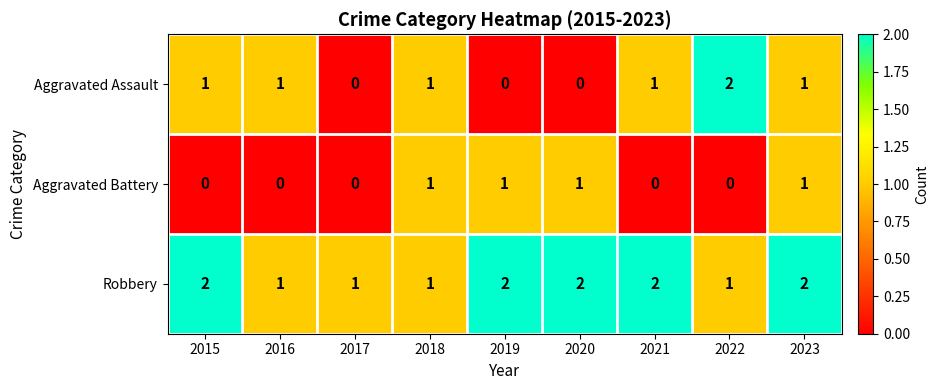

Is the value of Aggravated Assault at 2015 greater than the value of Aggravated Battery at 2017?

Yes